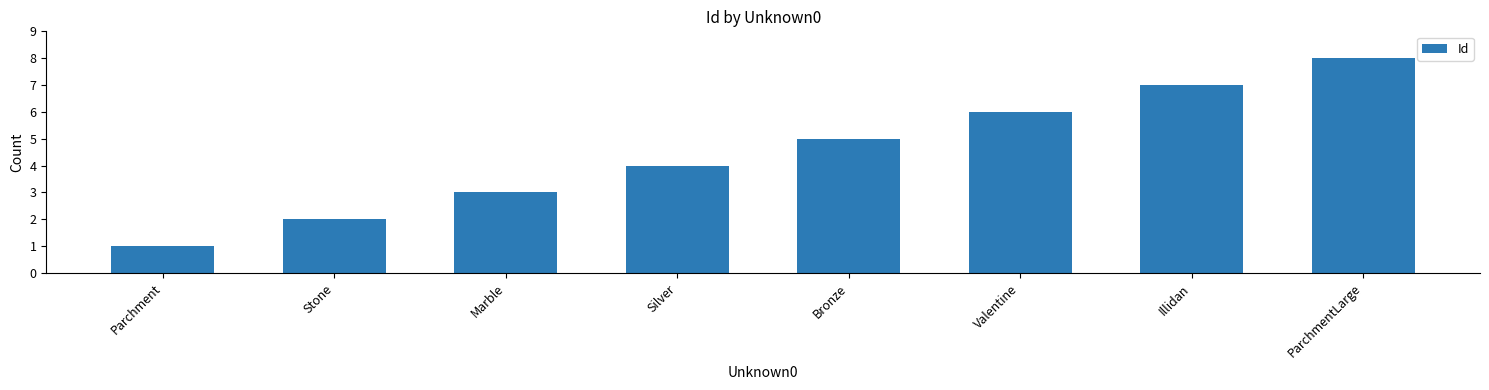

What is the sum of all values?

36